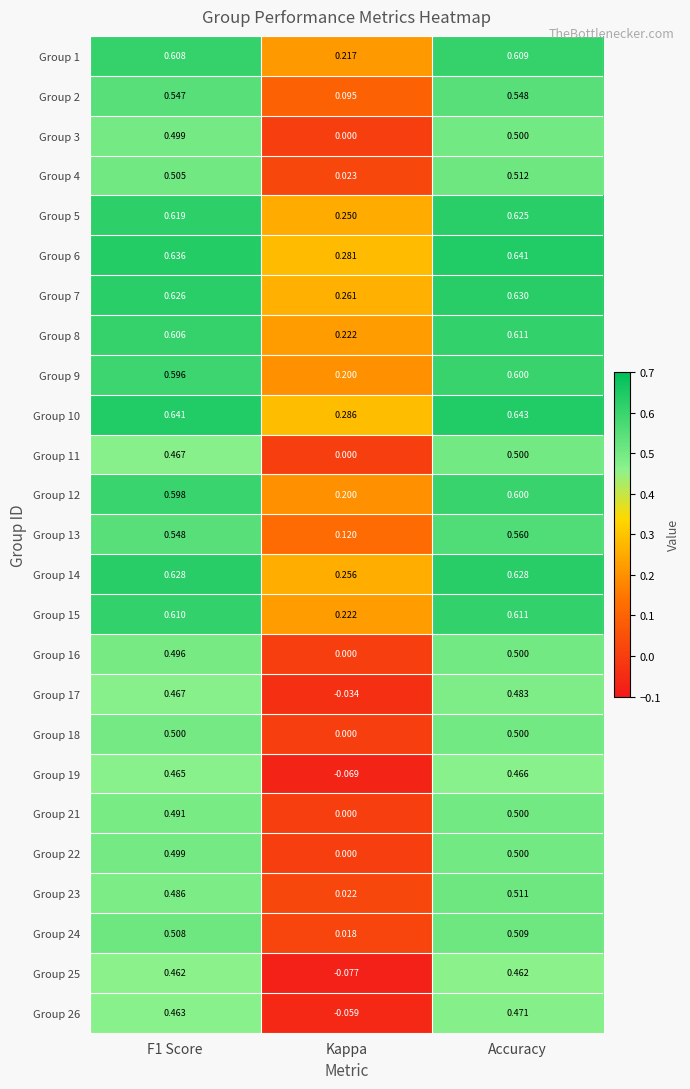

Which series has the widest spread of values?

Group 25